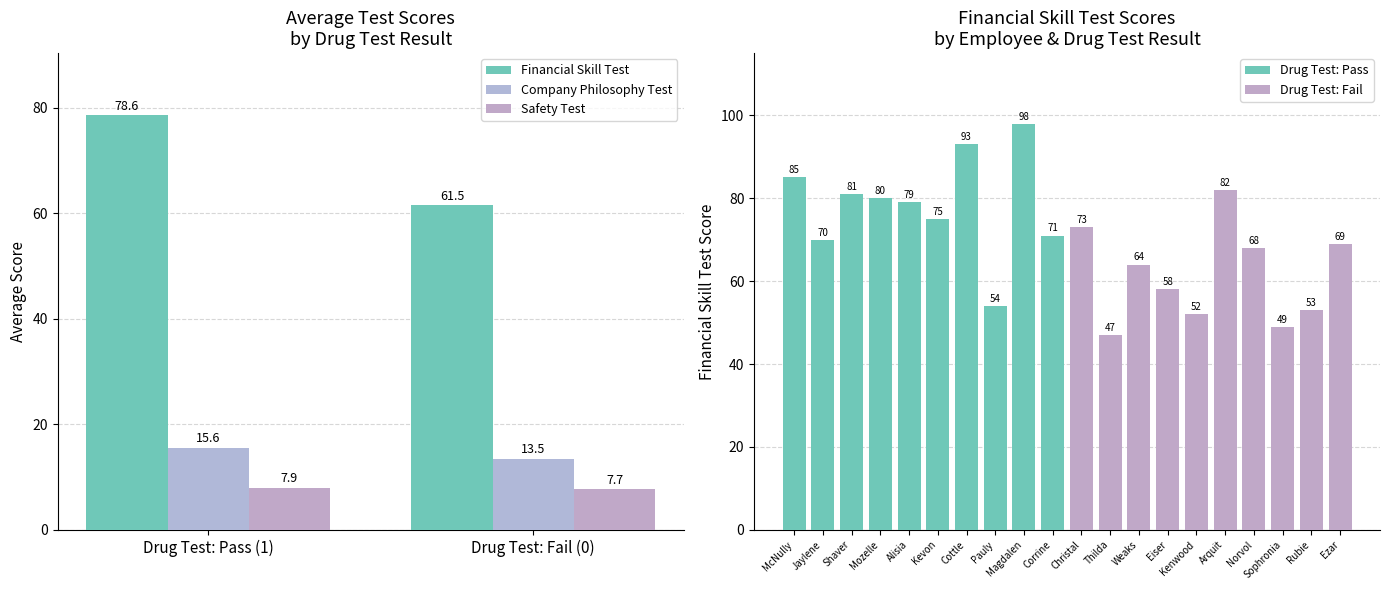

Which series has the largest total across all categories?

Financial Skill Test